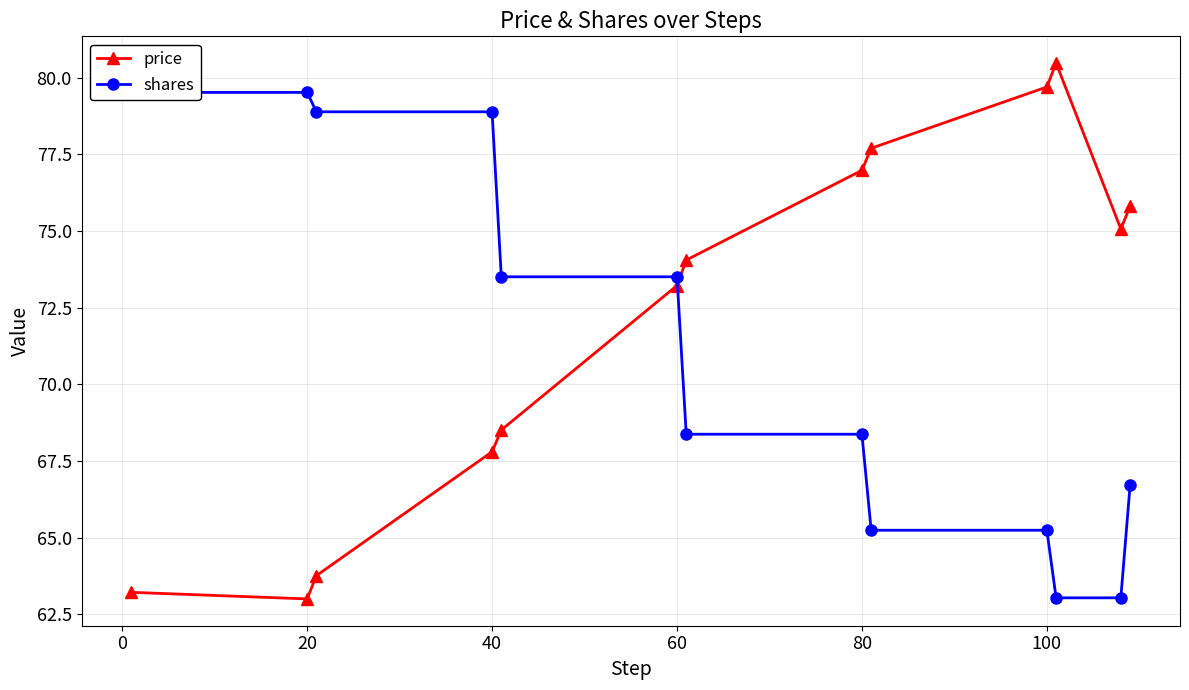

How many data points in price are less than 74?

6